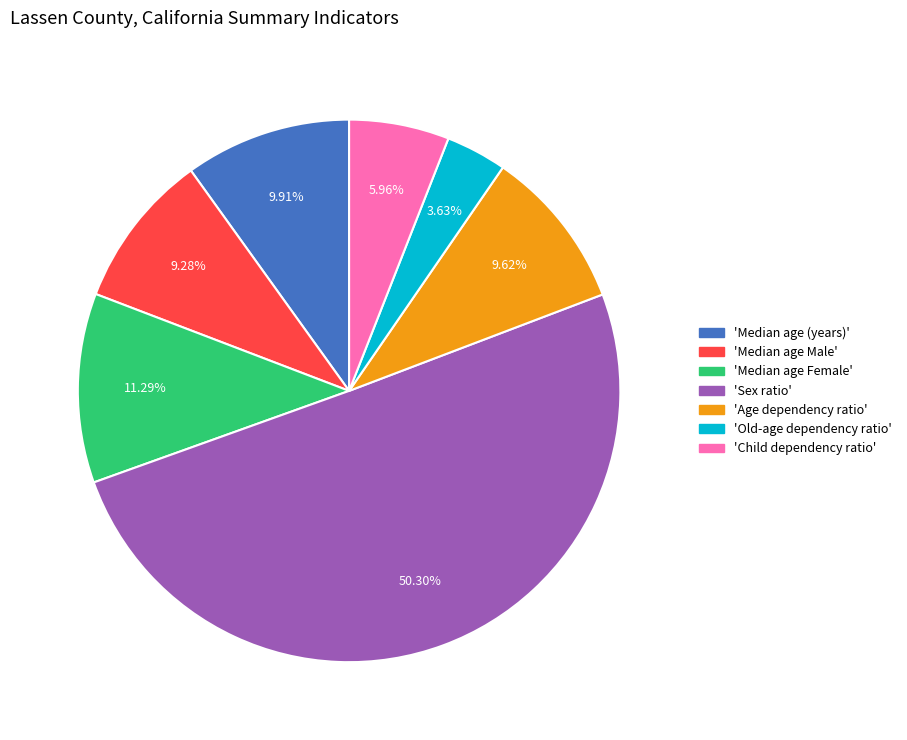

Count the number of slices in the pie.

7